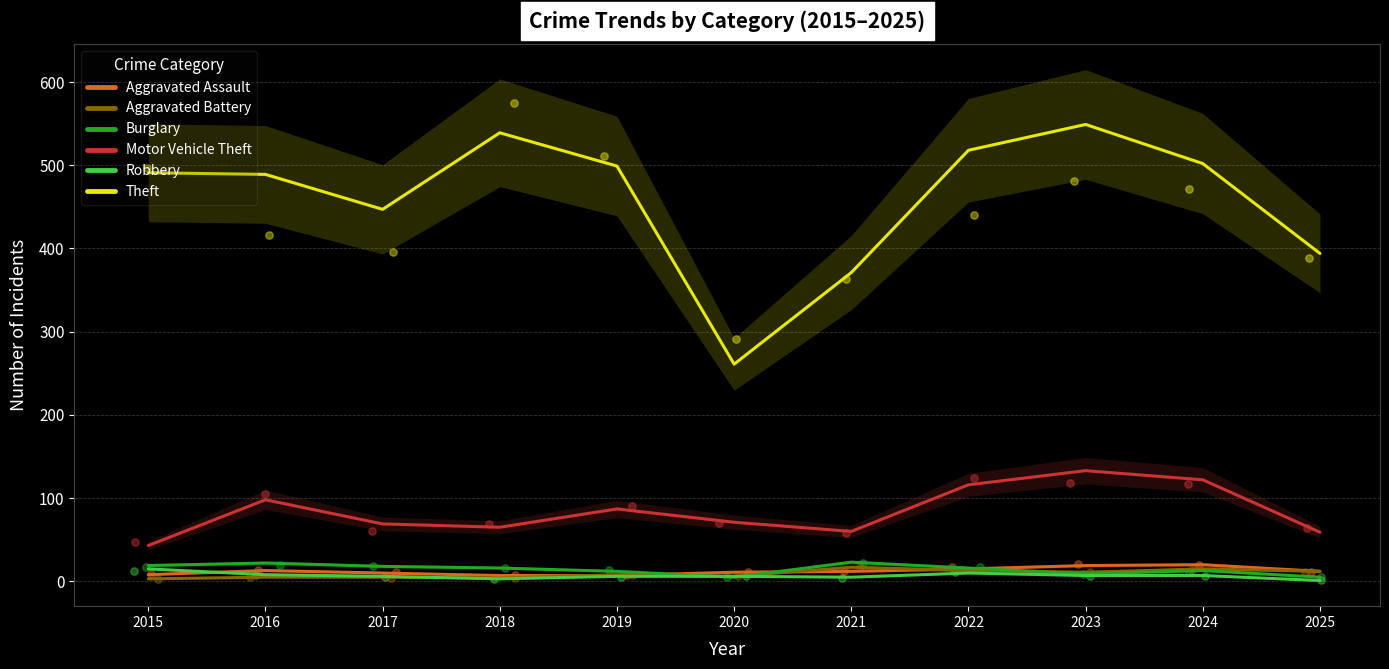

Is the value of Motor Vehicle Theft at 2022 greater than the value of Theft at 2021?

No